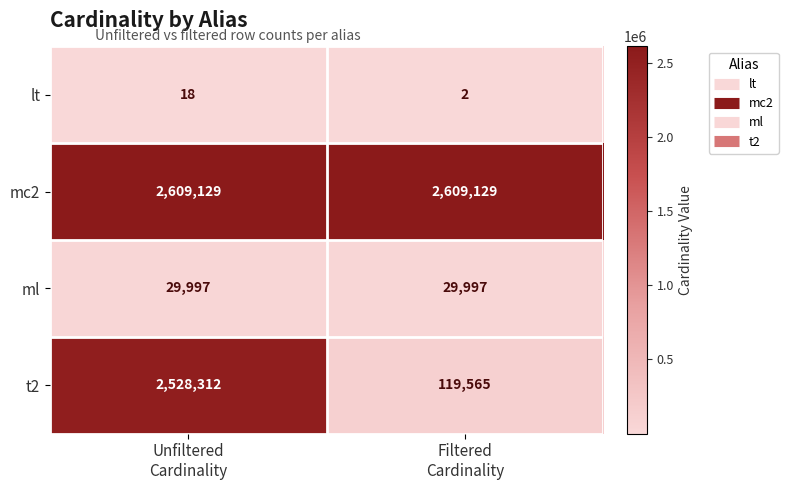

Reading left to right, transcribe all the data shown in this chart.

lt: 18	2
mc2: 2609129	2609129
ml: 29997	29997
t2: 2528312	119565